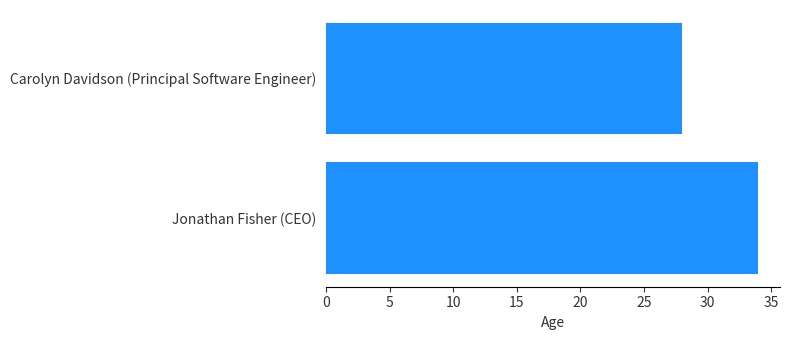

The value at Jonathan Fisher (CEO) is 34. True or false?

True